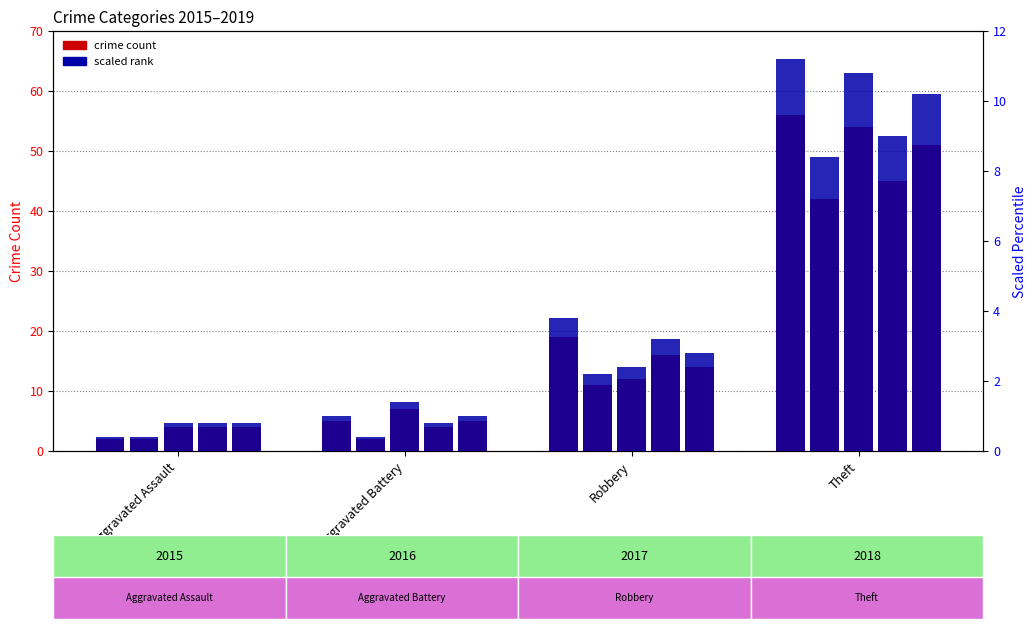

What is the approximate value of 2019 at Robbery, to the nearest 10?

10